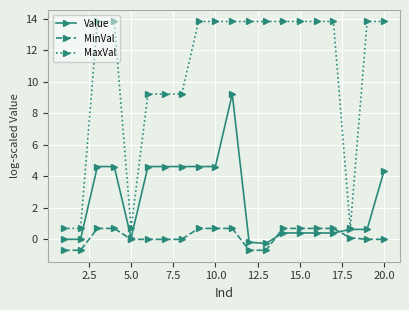

At how many categories does at least one series exceed 3?

16